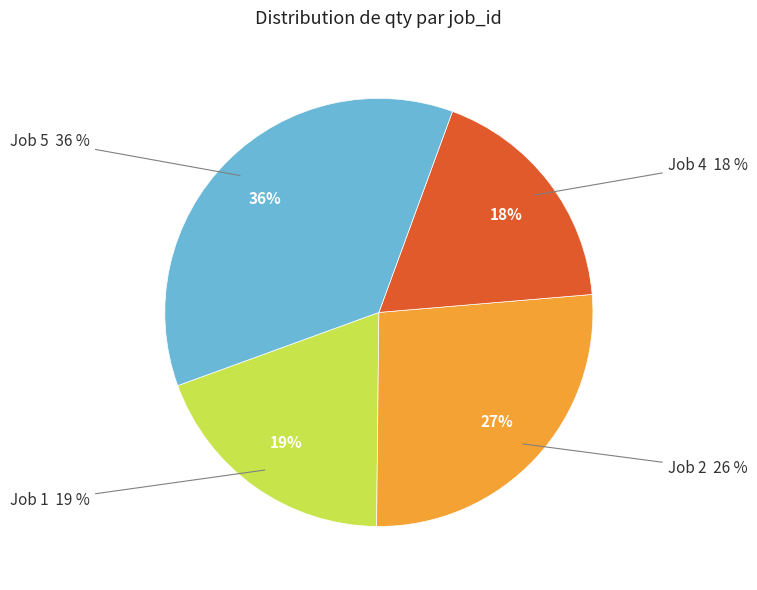

To the nearest percent, what is the difference between the 4 and 5 slice percentages?

18%